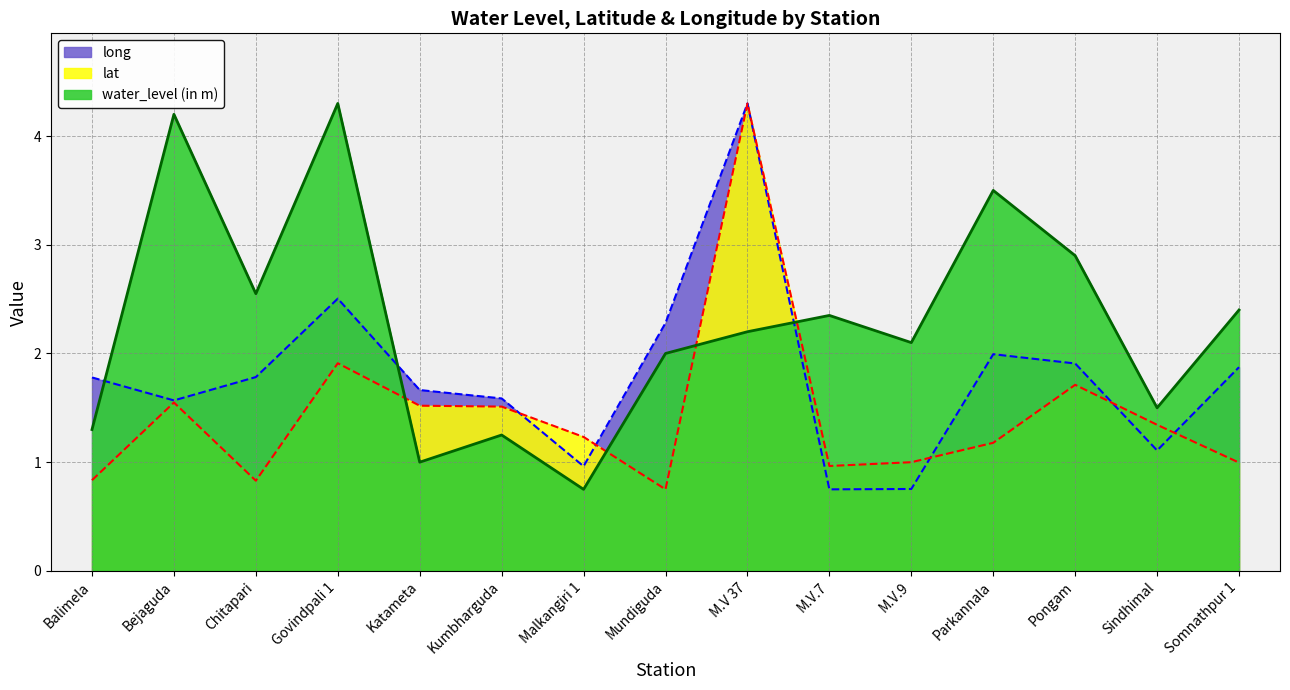

True or false: long has more than 0 interior local peaks.

True